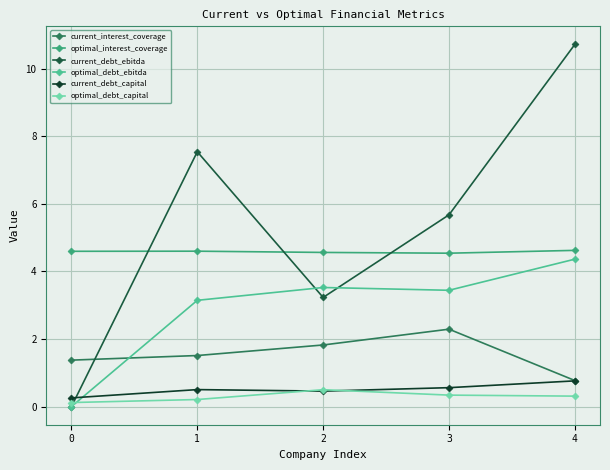

Count the current_interest_coverage values in the range 1 to 2.

3